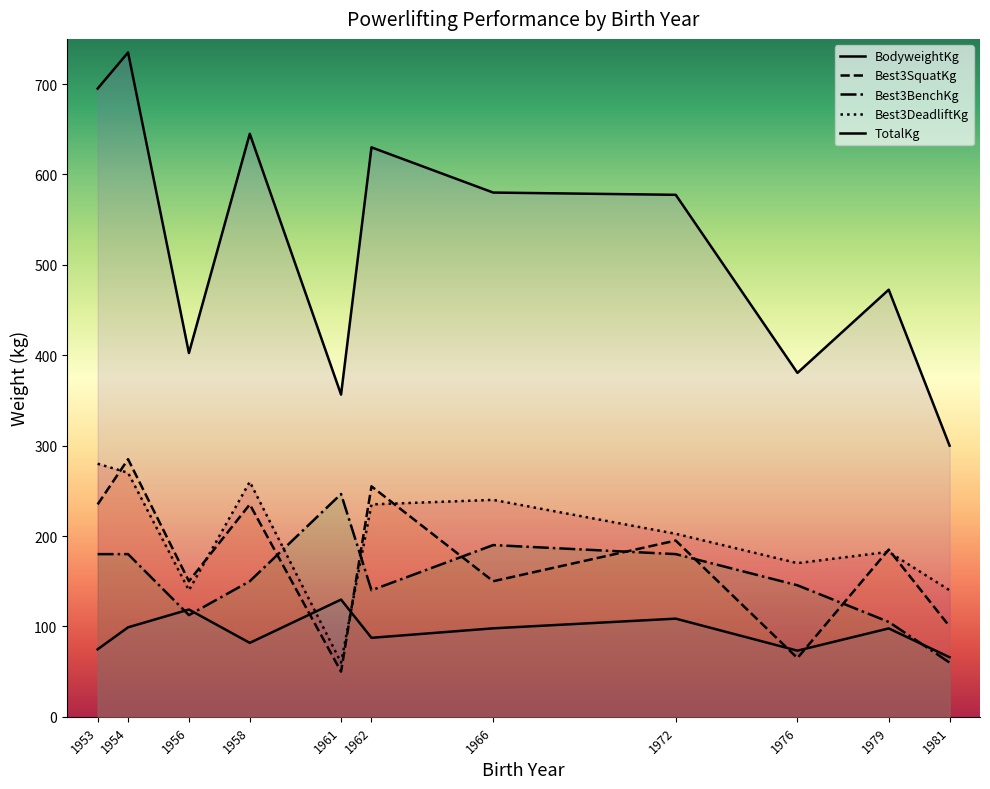

Reading right to left, extract all data points from this chart.

BodyweightKg: 1981=65.9	1979=97.8	1976=73.2	1972=108.6	1966=97.9	1962=87.4	1961=129.7	1958=81.8	1956=118.7	1954=99.0	1953=74.7
Best3SquatKg: 1981=100.0	1979=185.0	1976=65.0	1972=195.0	1966=150.0	1962=255.0	1961=50.0	1958=235.0	1956=150.0	1954=285.0	1953=235.0
Best3BenchKg: 1981=60.0	1979=105.0	1976=145.5	1972=180.0	1966=190.0	1962=140.0	1961=246.5	1958=150.0	1956=112.5	1954=180.0	1953=180.0
Best3DeadliftKg: 1981=140.0	1979=182.5	1976=170.0	1972=202.5	1966=240.0	1962=235.0	1961=60.0	1958=260.0	1956=140.0	1954=270.0	1953=280.0
TotalKg: 1981=300.0	1979=472.5	1976=380.5	1972=577.5	1966=580.0	1962=630.0	1961=356.5	1958=645.0	1956=402.5	1954=735.0	1953=695.0